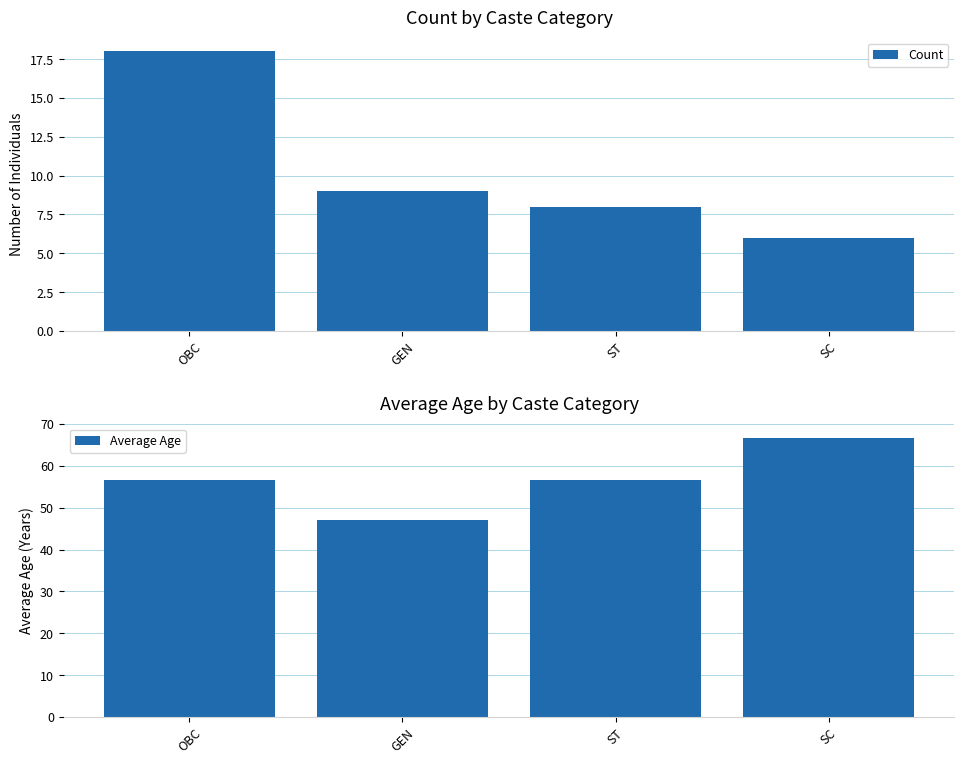

Is it true that Count equals 9.0 at GEN?

True